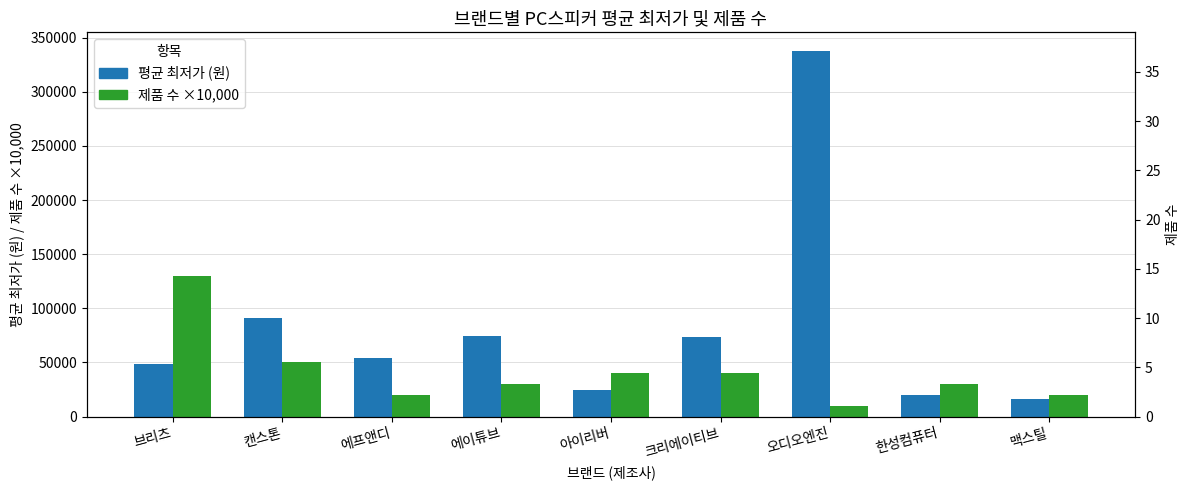

What is the total value across all series at 브리츠?

178398